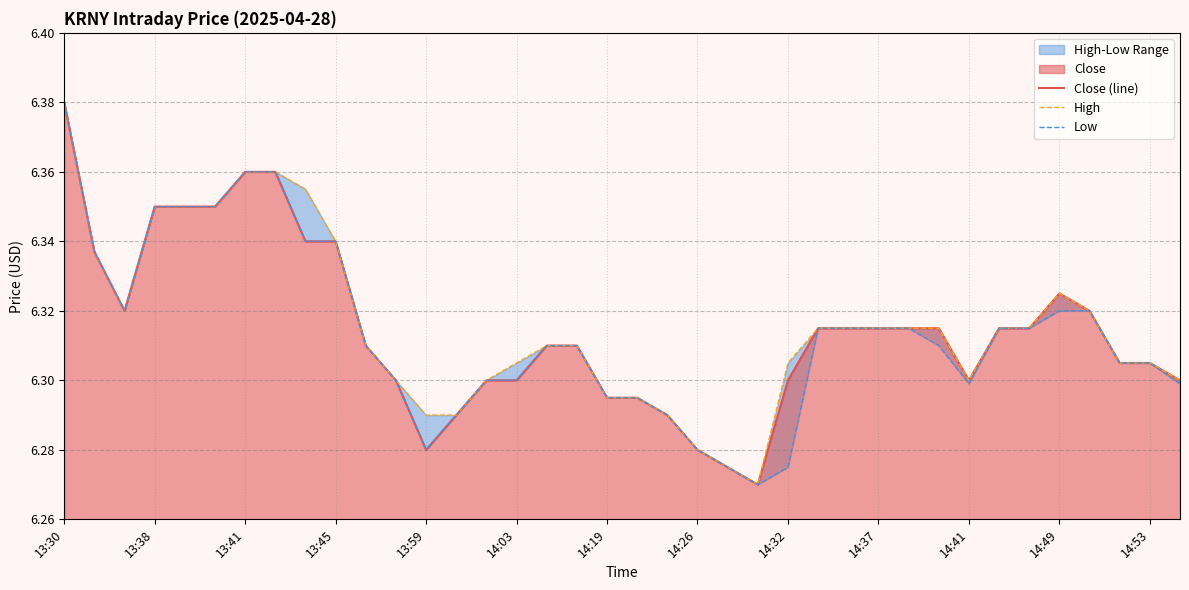

What is the difference between the maximum and minimum values in the High series?

0.1